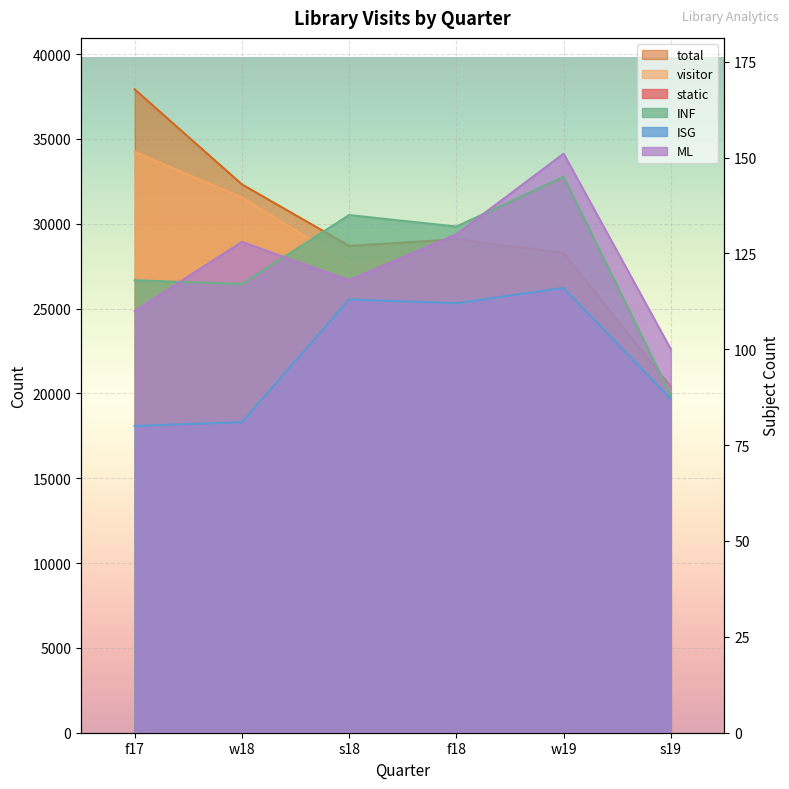

True or false: visitor has a value of 27373 at w19.

True